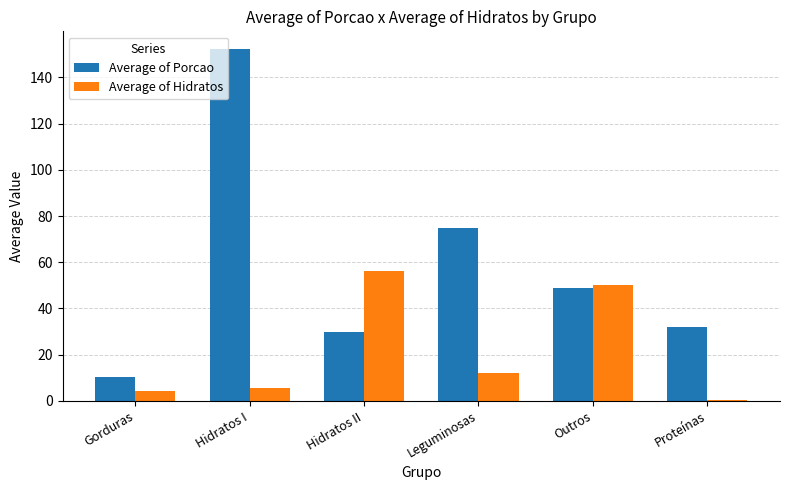

What is the maximum value shown in the chart?

152.3